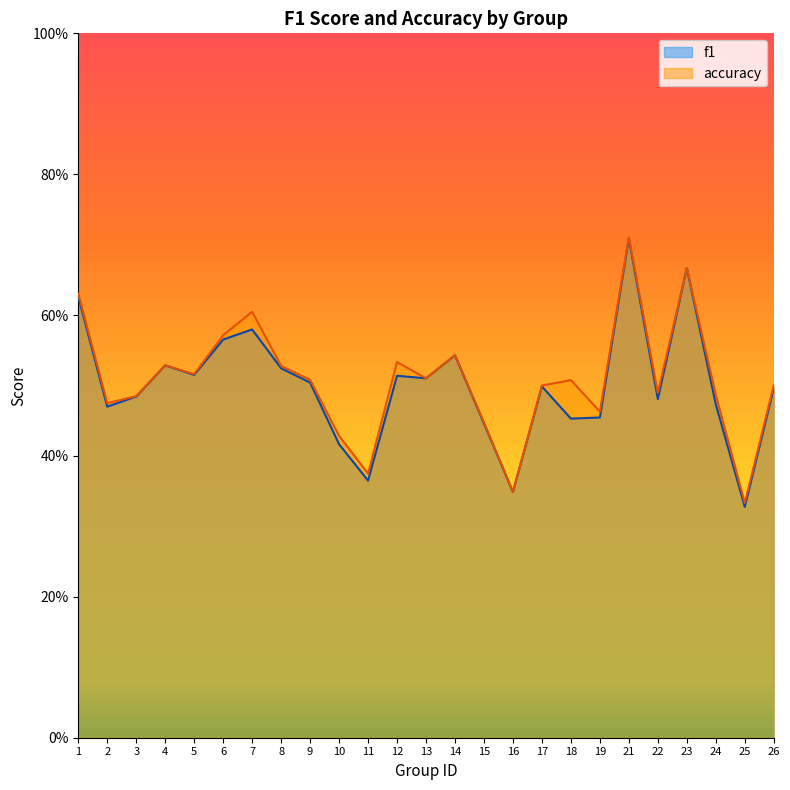

List the series in order of their peak value, lowest first.

f1, accuracy